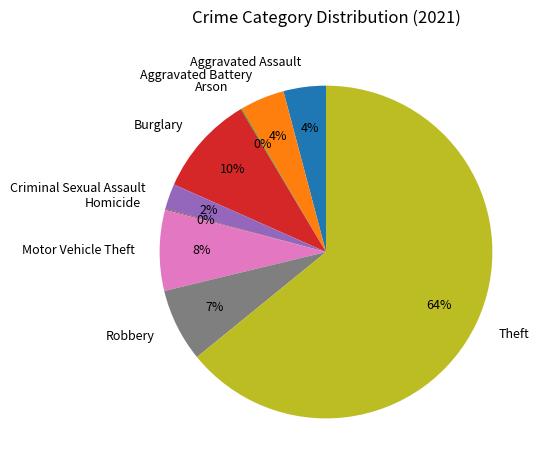

Which slice is the largest?

Theft